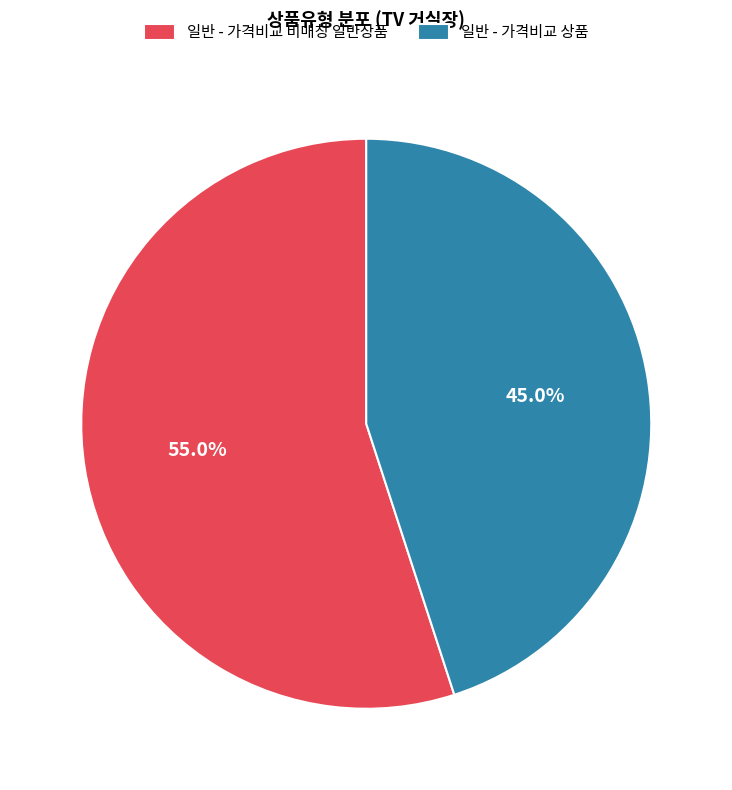

To the nearest percent, what is the difference between the largest and smallest slice percentages?

10%